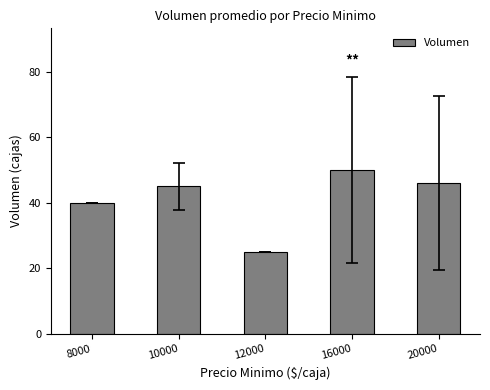

How many distinct data groups are displayed?

1